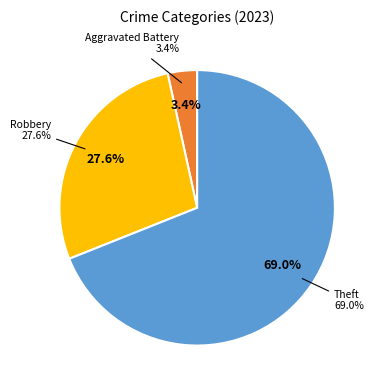

Approximately how many times larger is the value at Robbery compared to Theft?

0.4